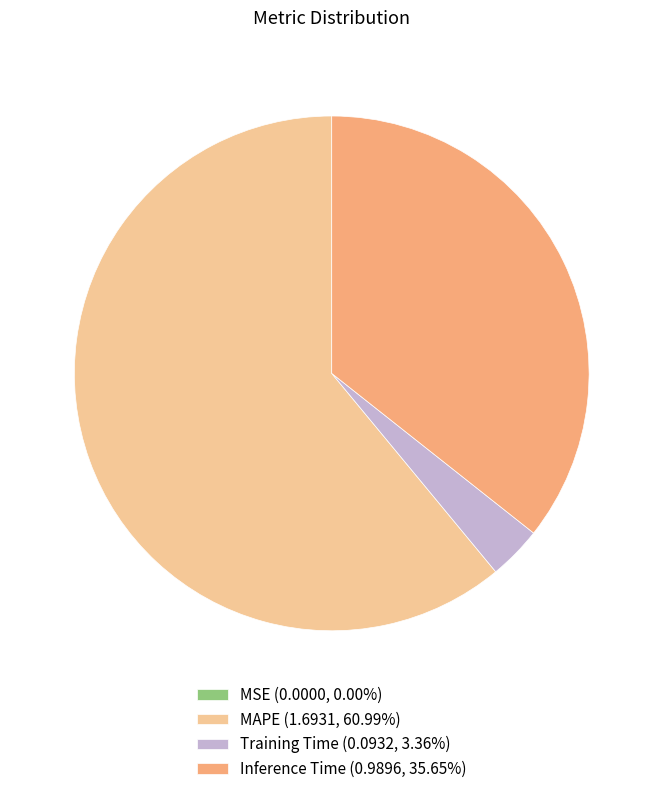

The Inference Time slice represents 36% of the pie. True or false?

True